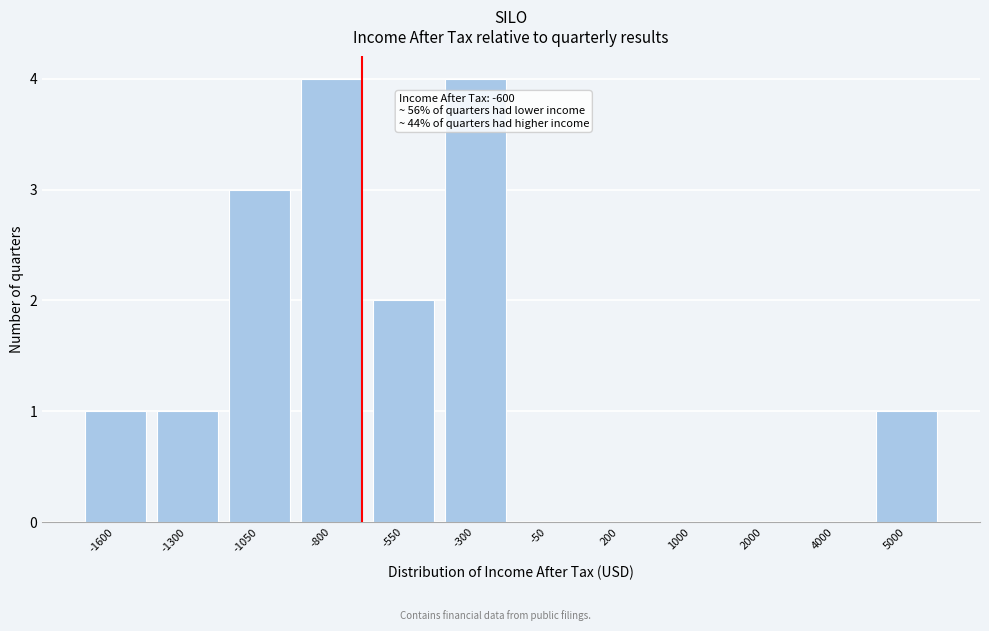

Reading right to left, extract all data points from this chart.

5000=1	4000=0	2000=0	1000=0	200=0	-50=0	-300=4	-550=2	-800=4	-1050=3	-1300=1	-1600=1